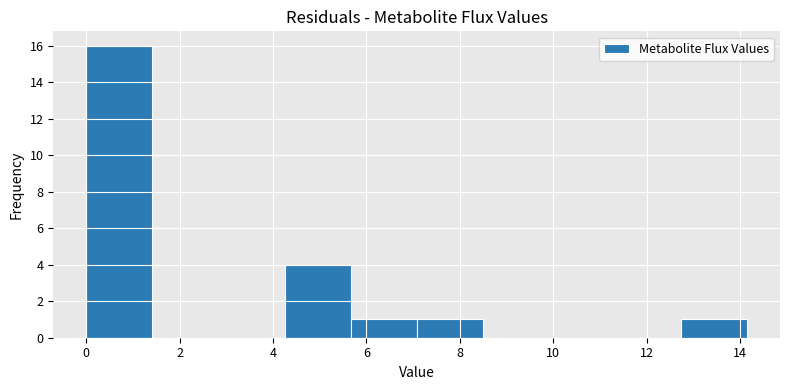

Reading left to right, list every bar in this chart as the range it spans on the x-axis followed by its height. Neither the bar edges nor the heights are printed on the chart, so give them approximately, as read against the axes.

0.0 to 1.4: 16
1.4 to 2.8: 0
2.8 to 4.2: 0
4.2 to 5.6: 4
5.6 to 7.0: 1
7.0 to 8.4: 1
8.4 to 10.0: 0
10.0 to 11.4: 0
11.4 to 12.8: 0
12.8 to 14.2: 1